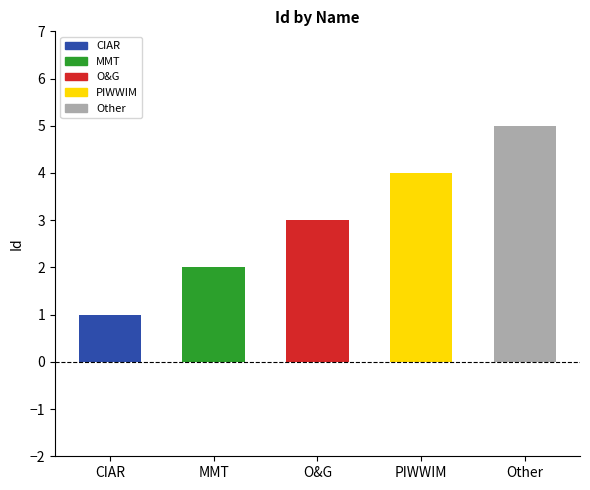

How many categories are shown in the chart?

5